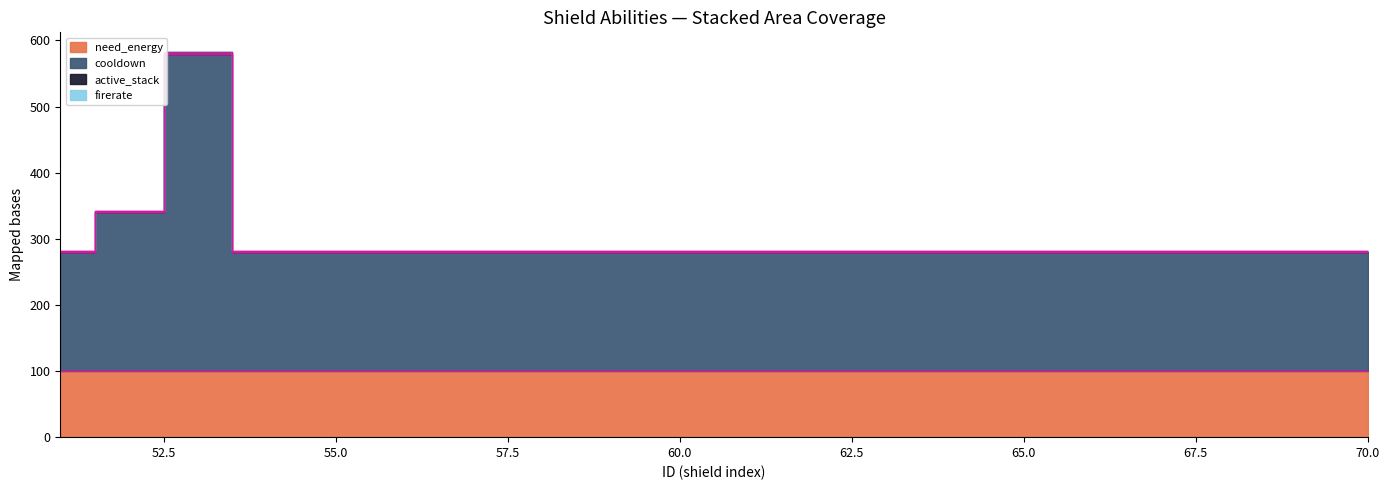

True or false: cooldown and firerate intersect in this chart.

False